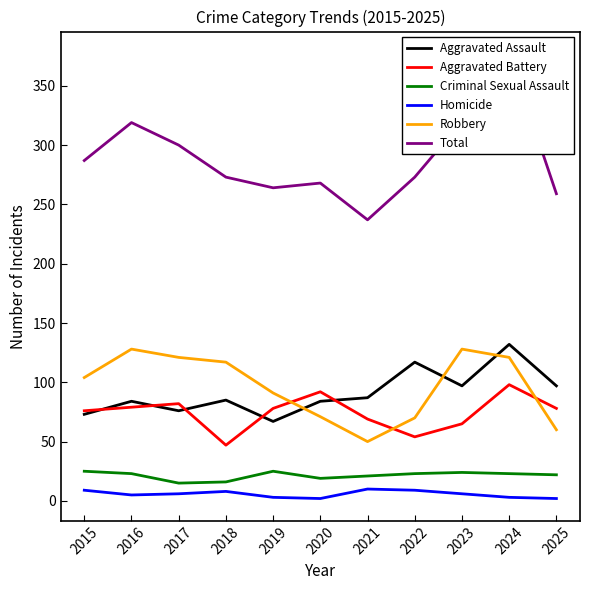

What is the sum of the Homicide values at 2015 and 2025?

11